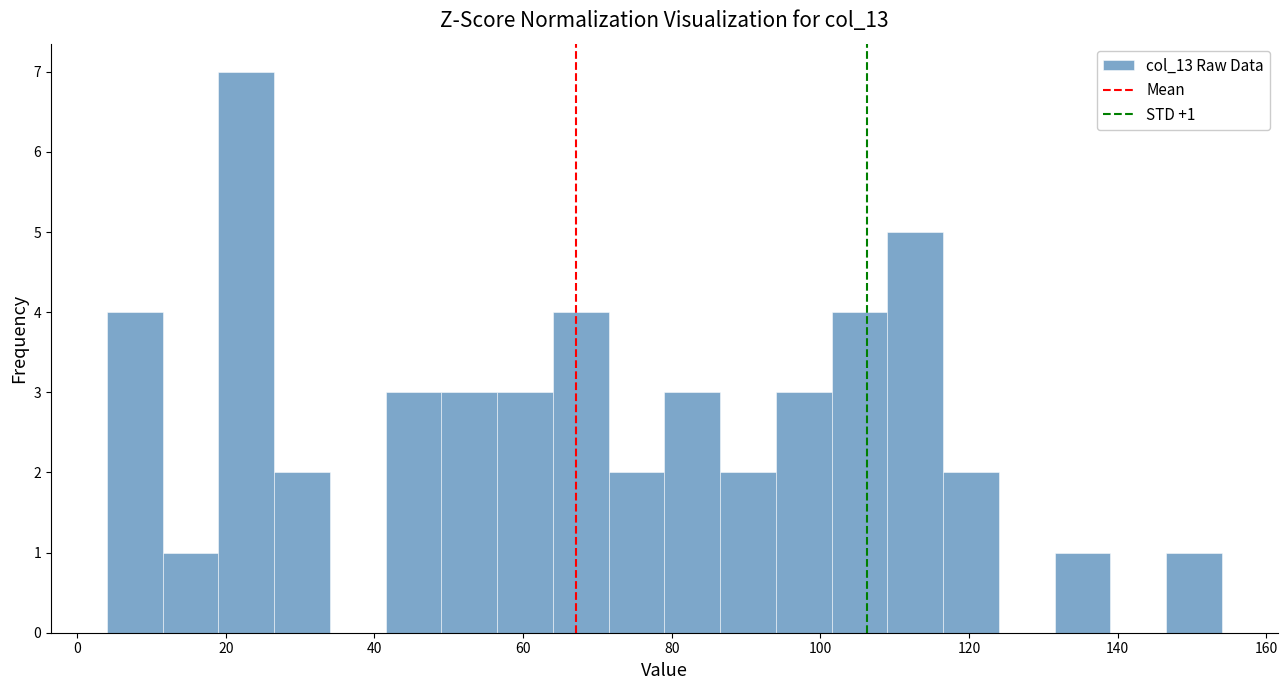

Read against the x-axis, roughly where is the centre of the tallest bar?

22